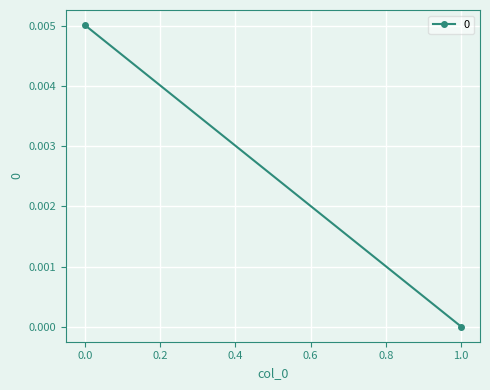

How many lines are shown in the chart?

1